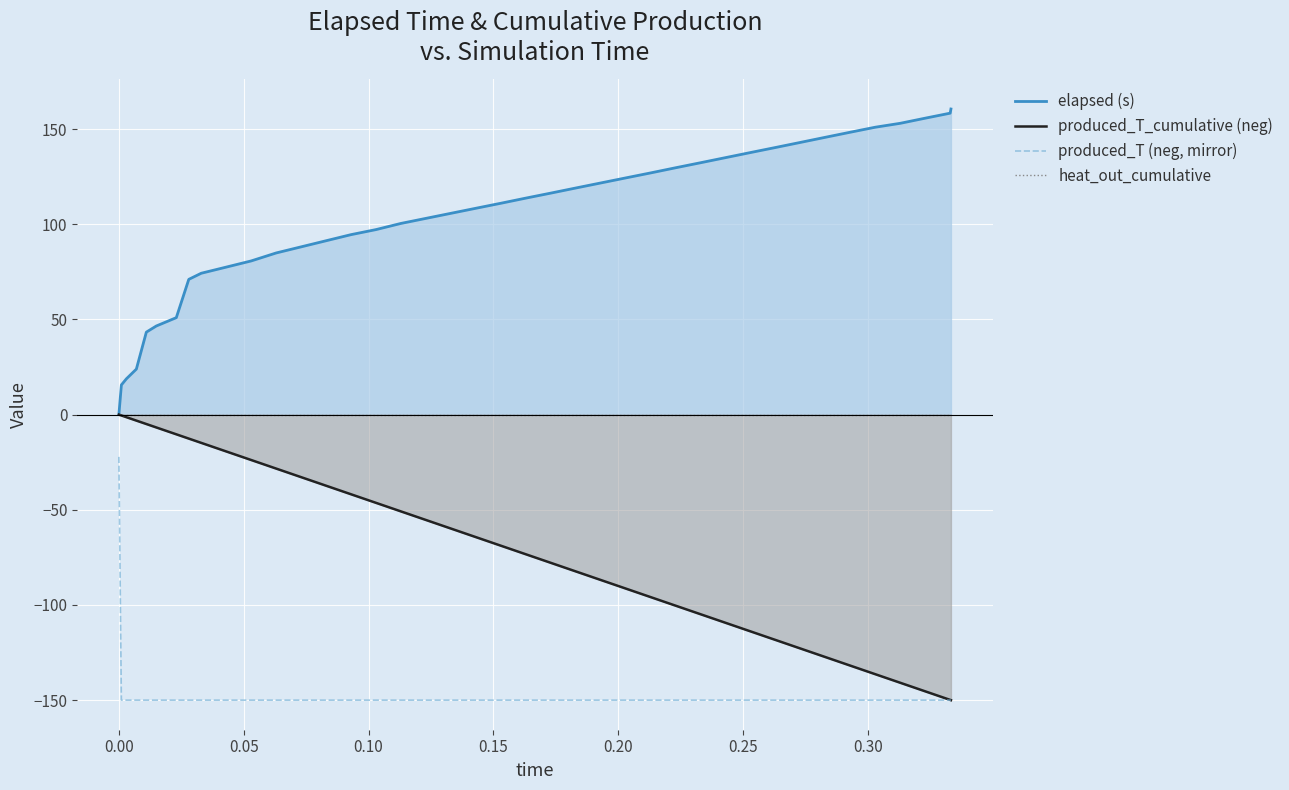

What is the average value of the produced_T (neg, mirror) series?

-146.8